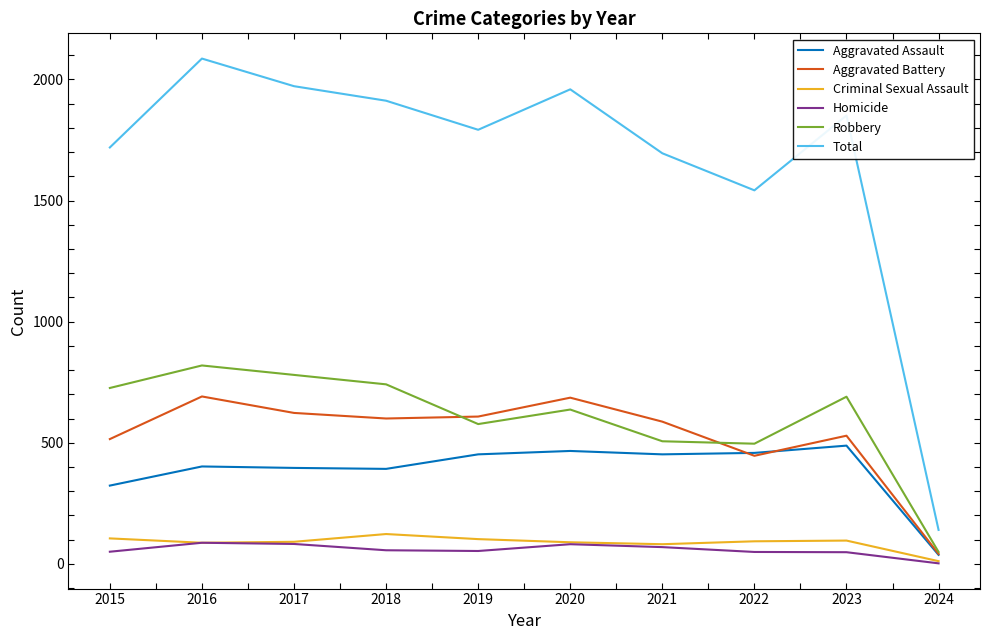

At which category does the chart reach its peak across all series?

2016